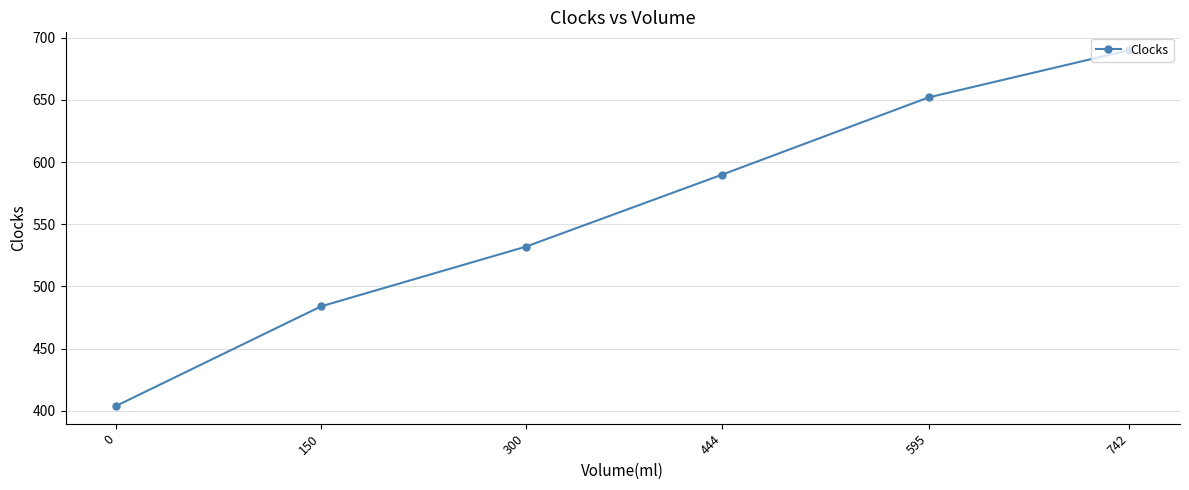

Rank the categories by value from highest to lowest.

742, 595, 444, 300, 150, 0